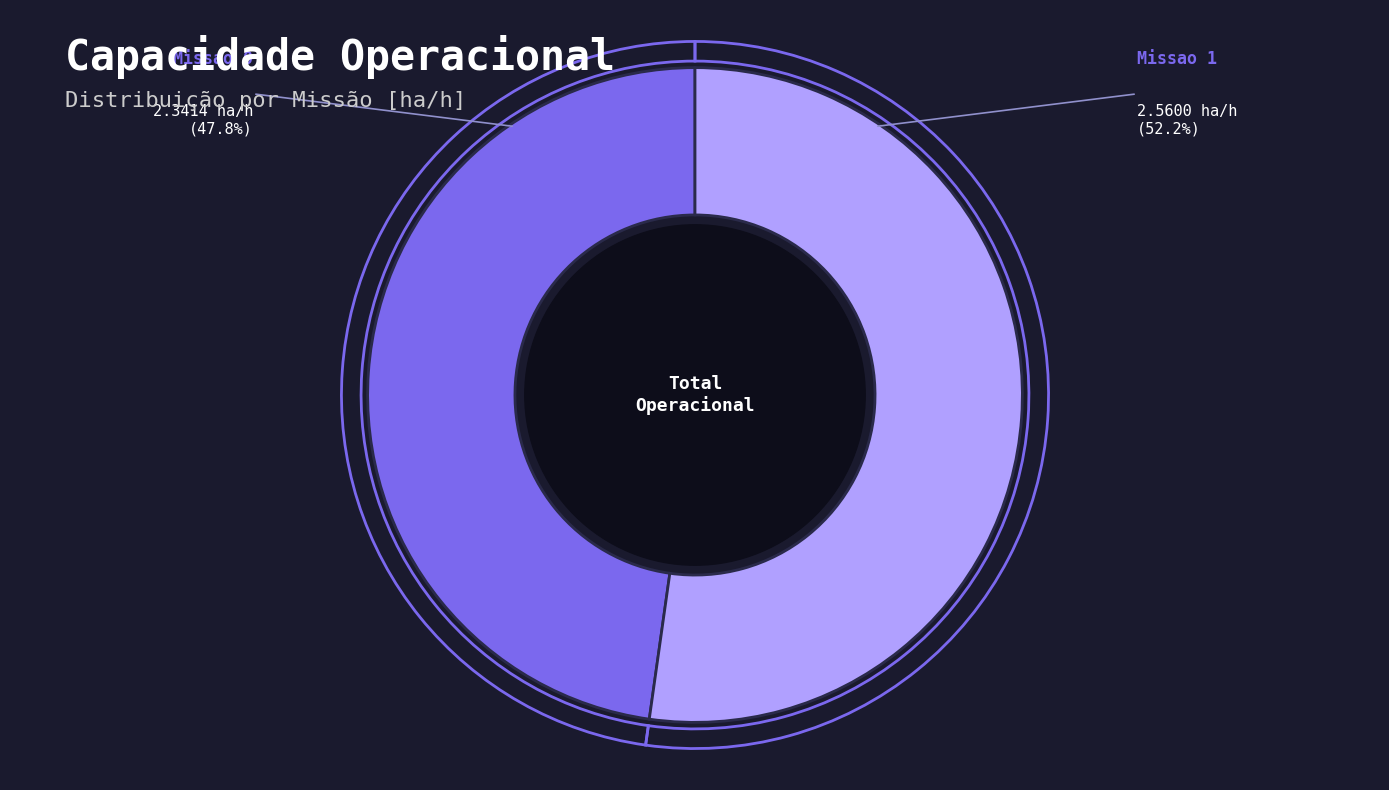

To the nearest percent, what percentage of the pie is Missao 1?

52%